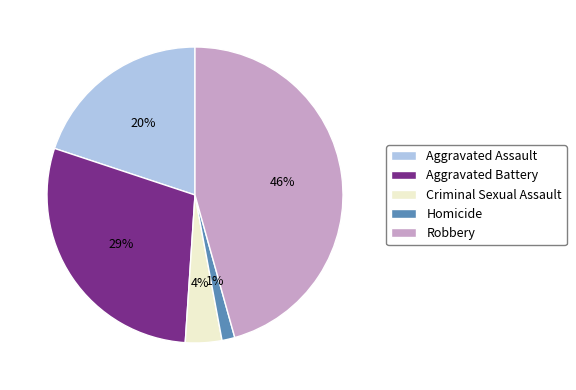

Is there a majority slice in this chart?

No